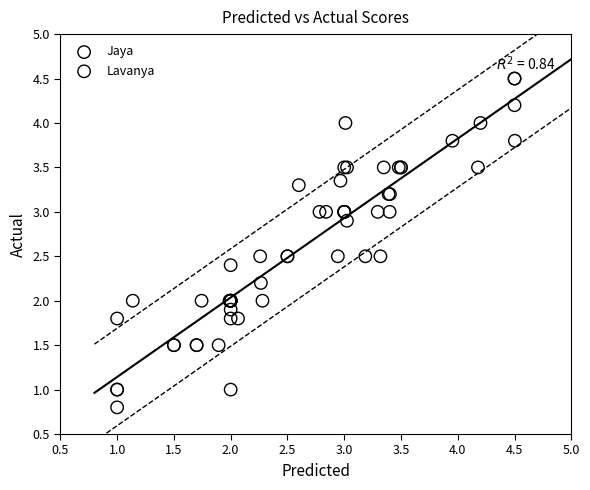

What are all the series names shown in the legend?

Jaya, Lavanya